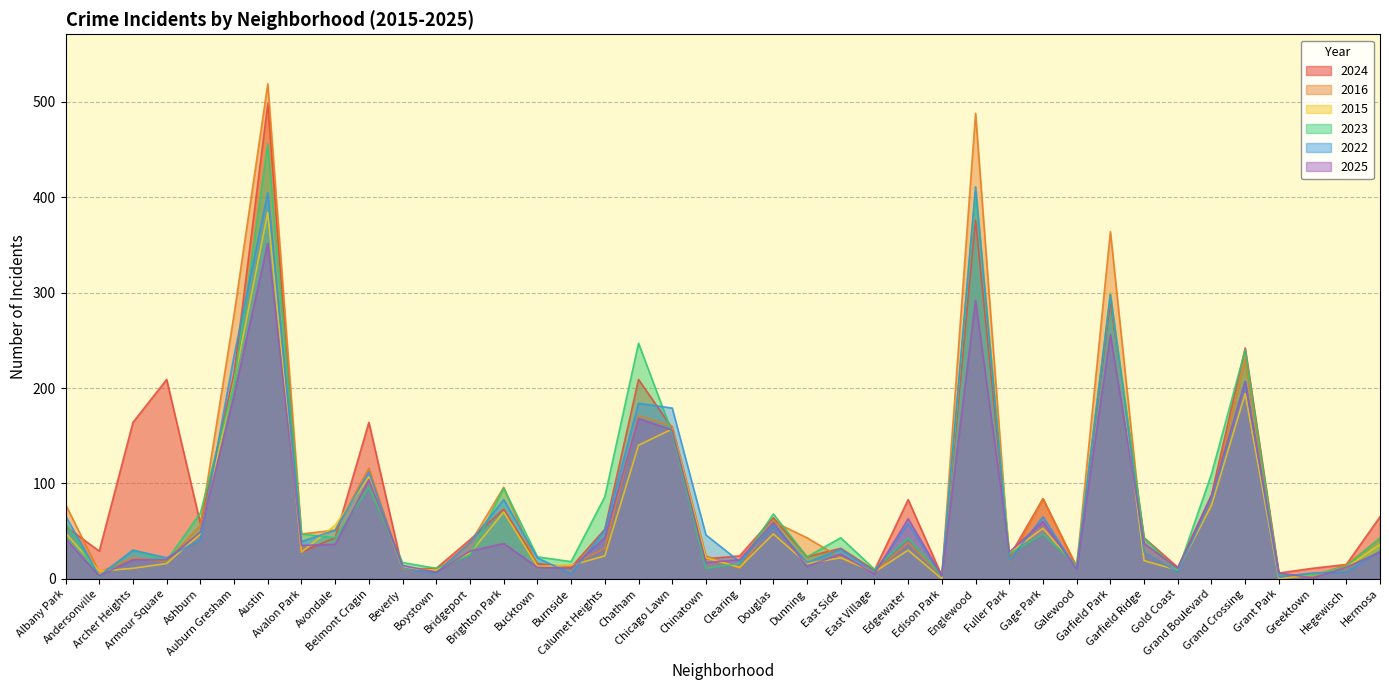

What is the value of the 2024 point at the 16th from the left?

12